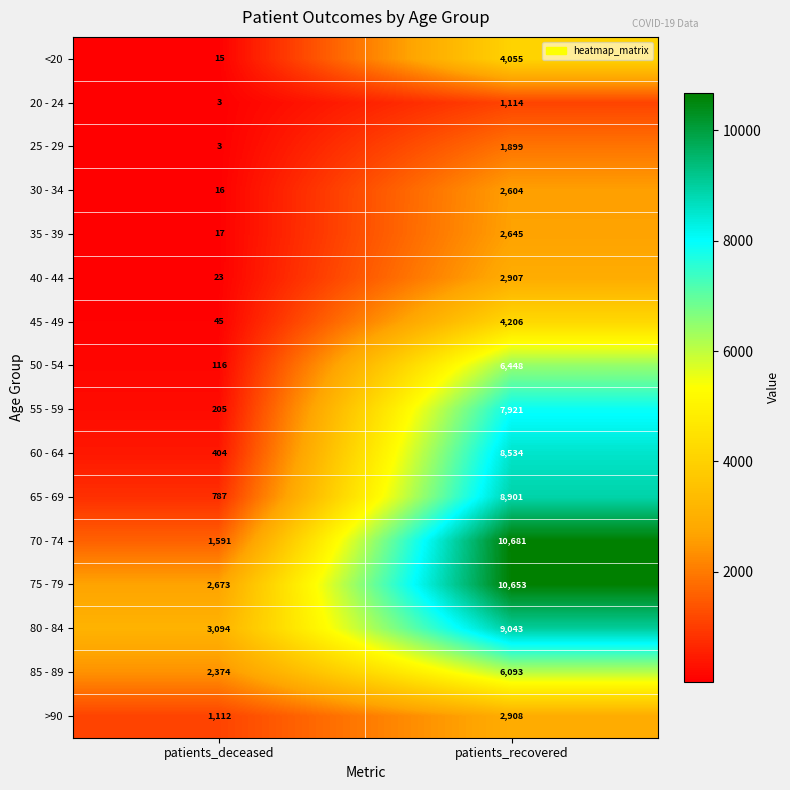

Where is >90 nearest to the value 2010?

patients_deceased